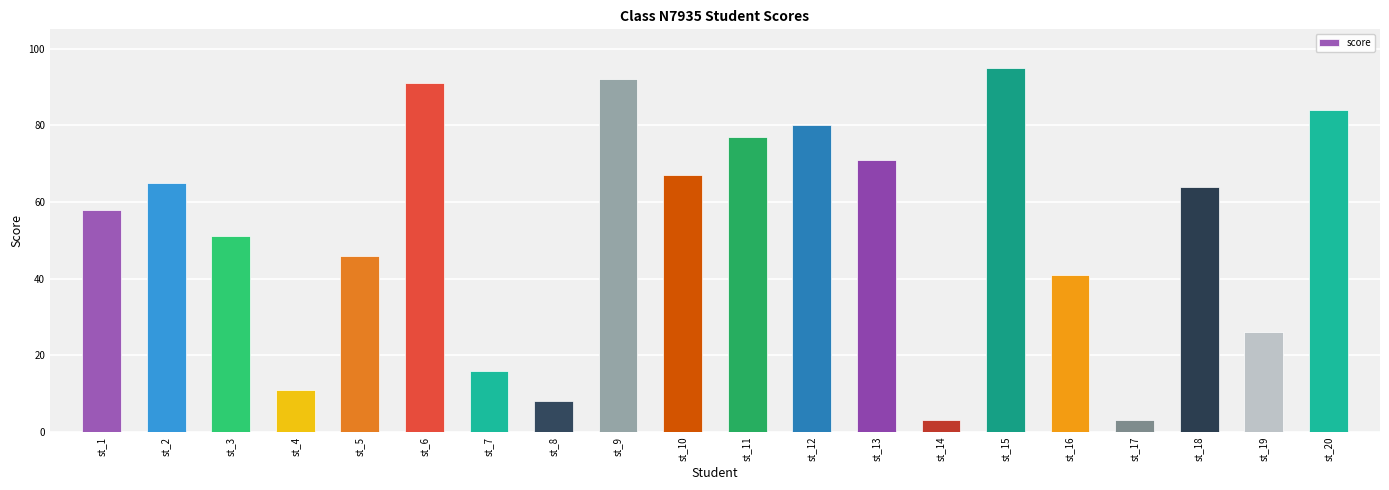

Is it true that the value at st_17 is 3?

True